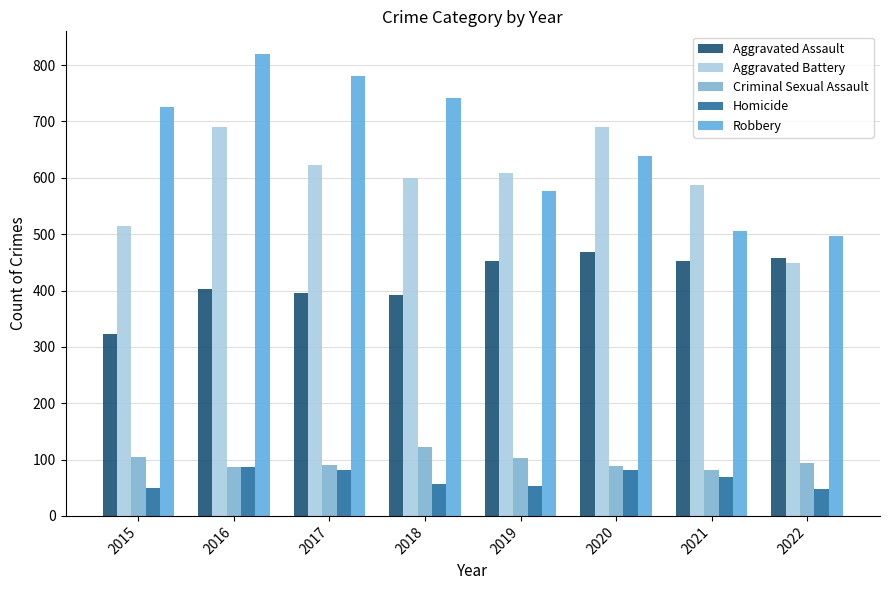

At which label is Aggravated Battery closest to 569?

2021